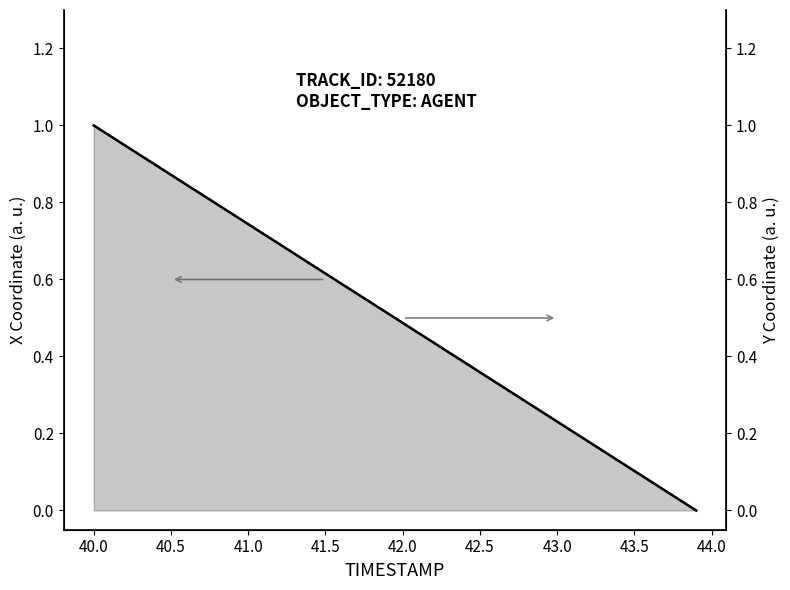

What is the value of the Y point at the 5th from the left?

0.9